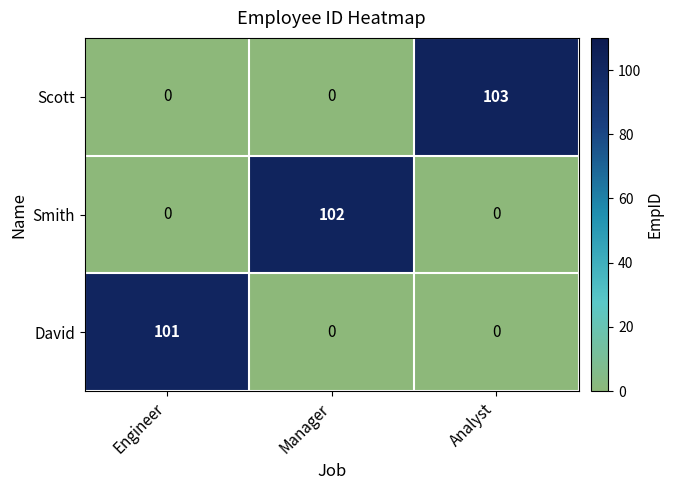

At which category is the sum across all series the highest?

Analyst